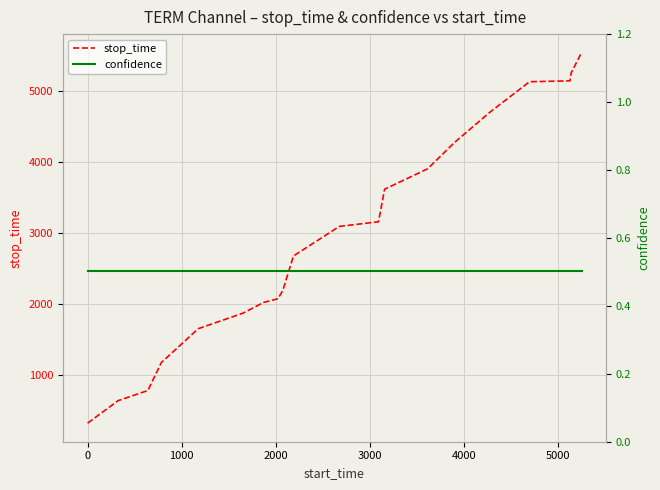

What is the value of the confidence point at the 16th from the left?

0.5